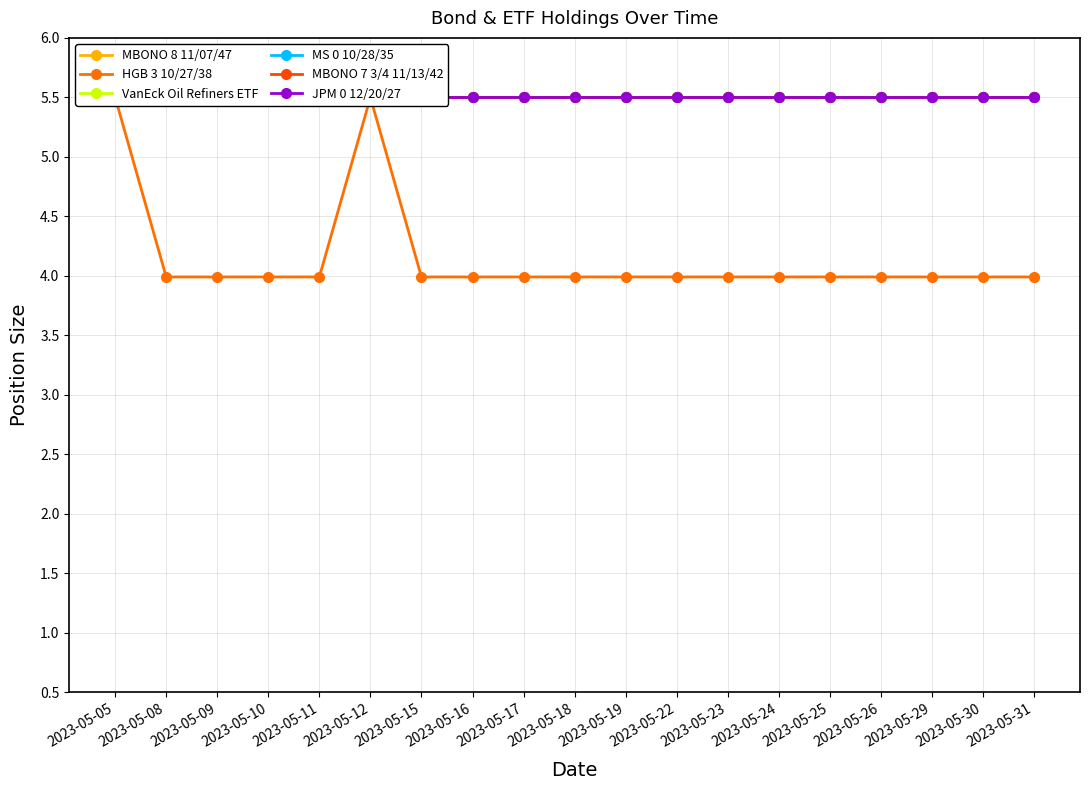

True or false: MBONO 7 3/4 11/13/42 and VanEck Oil Refiners ETF intersect in this chart.

False